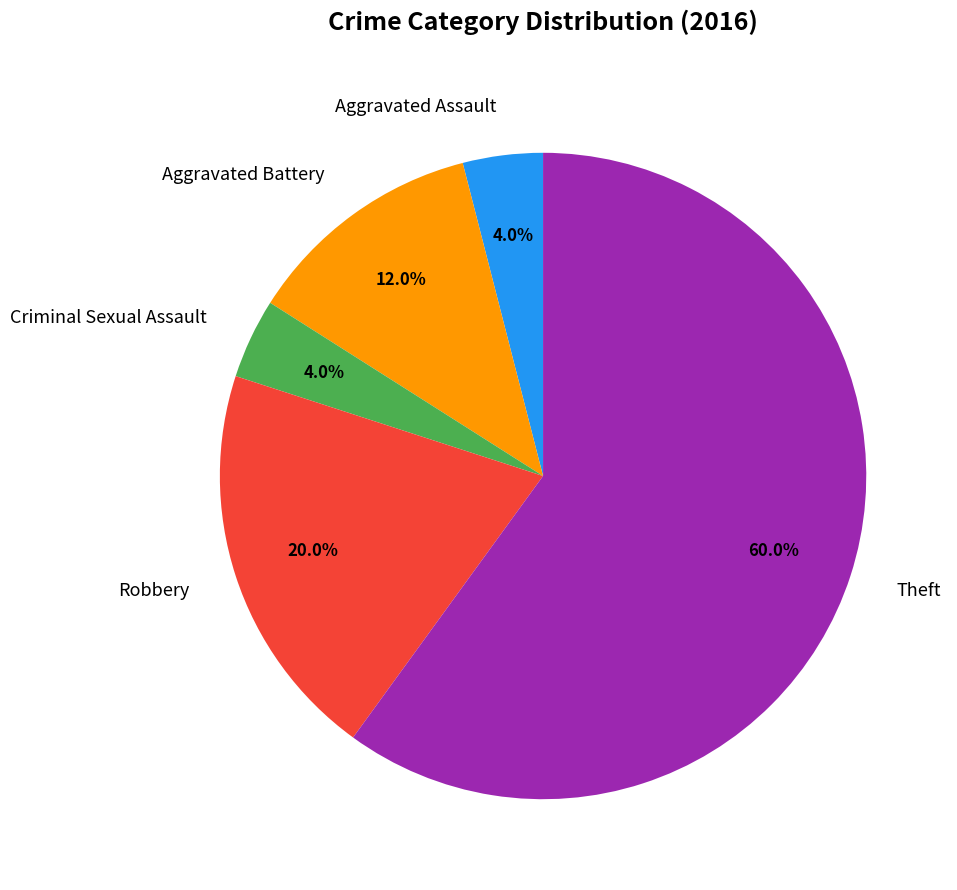

What is the total percentage of Aggravated Battery and Theft?

72.0%